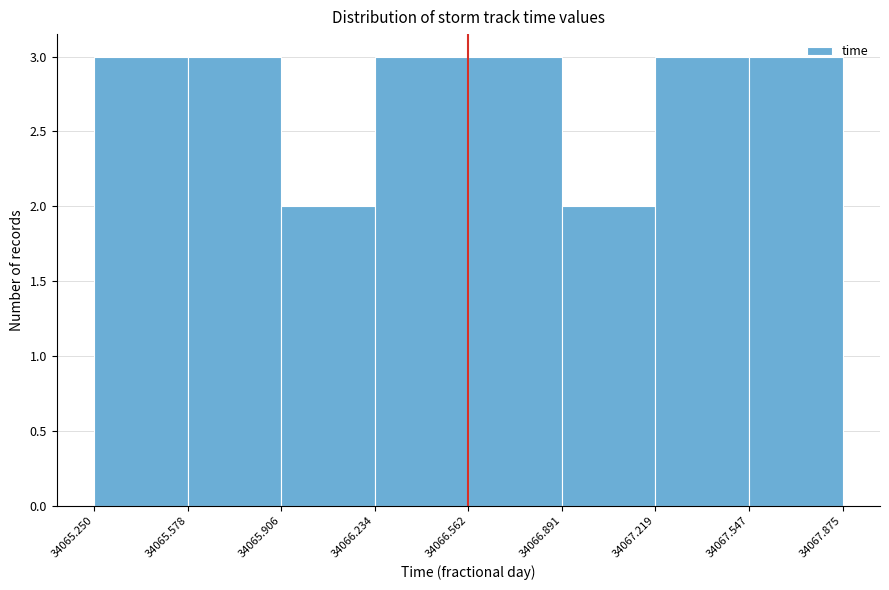

How tall is the bar that spans 34065.250 to 34065.578 on the x-axis? The values are not printed on the chart, so give them approximately, as read against the axis.

3